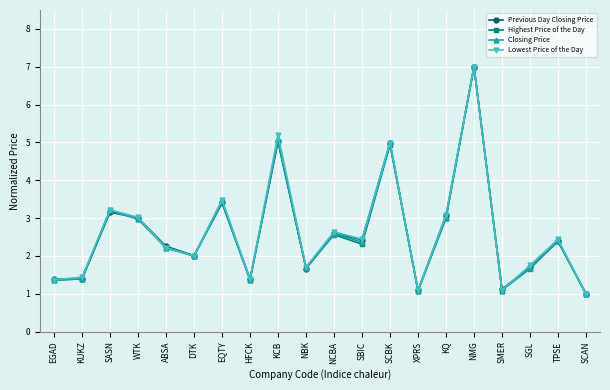

How many distinct data groups are displayed?

4